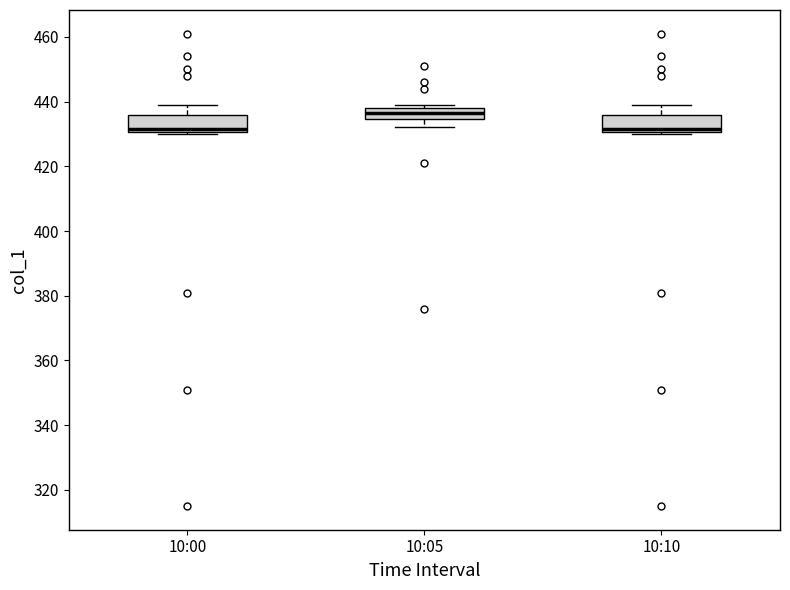

Which box's median line is the highest?

10:05